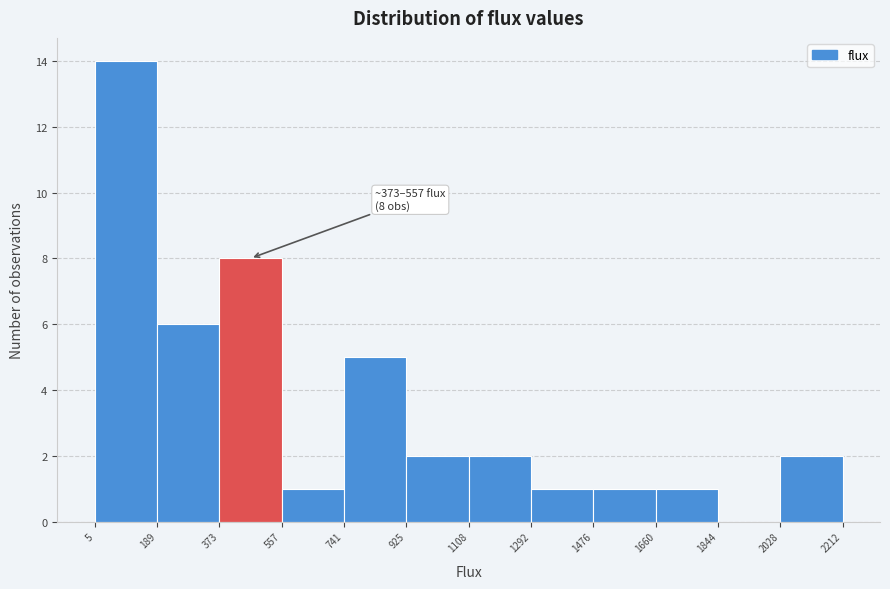

Over which range of the x-axis is the bar tallest?

5 to 189